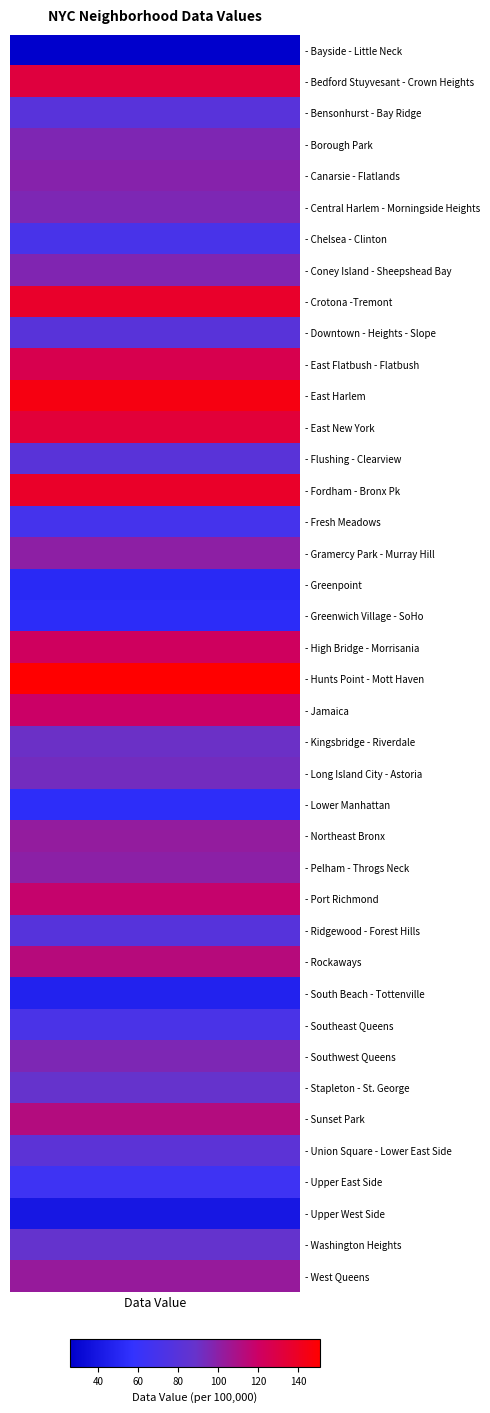

The value at 14 is 51.7. True or false?

False